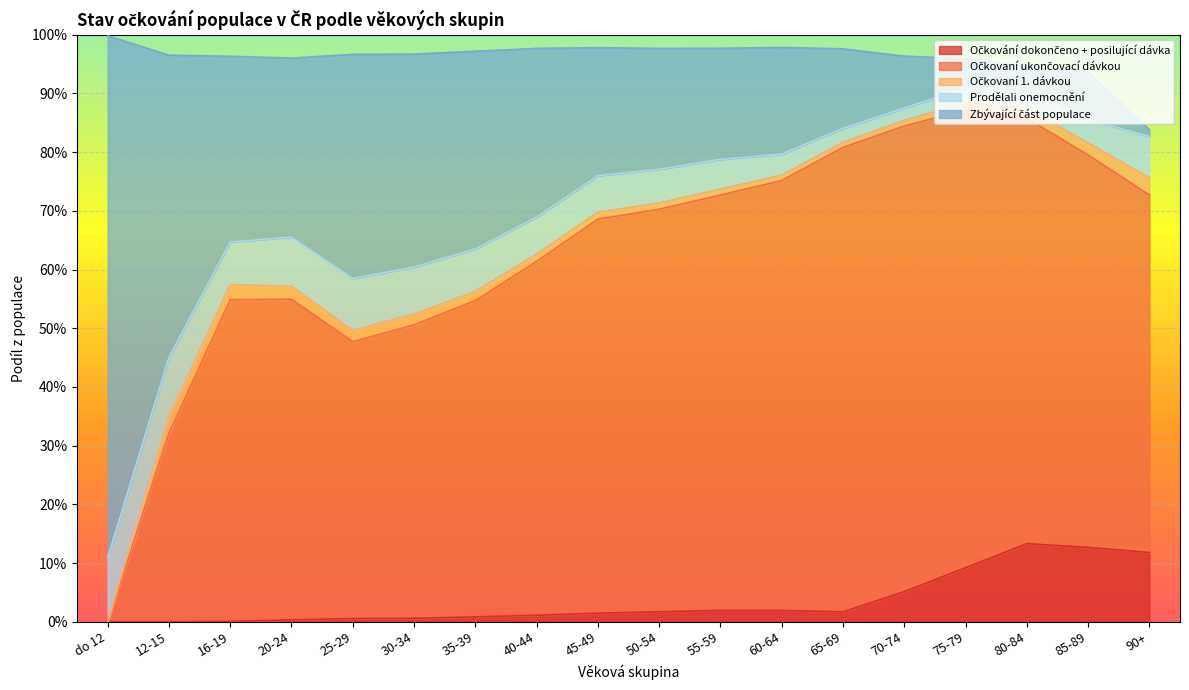

Is the value of Očkovaní ukončovací dávkou at 75-79 greater than the value of Očkování dokončeno + posilující dávka at 45-49?

Yes